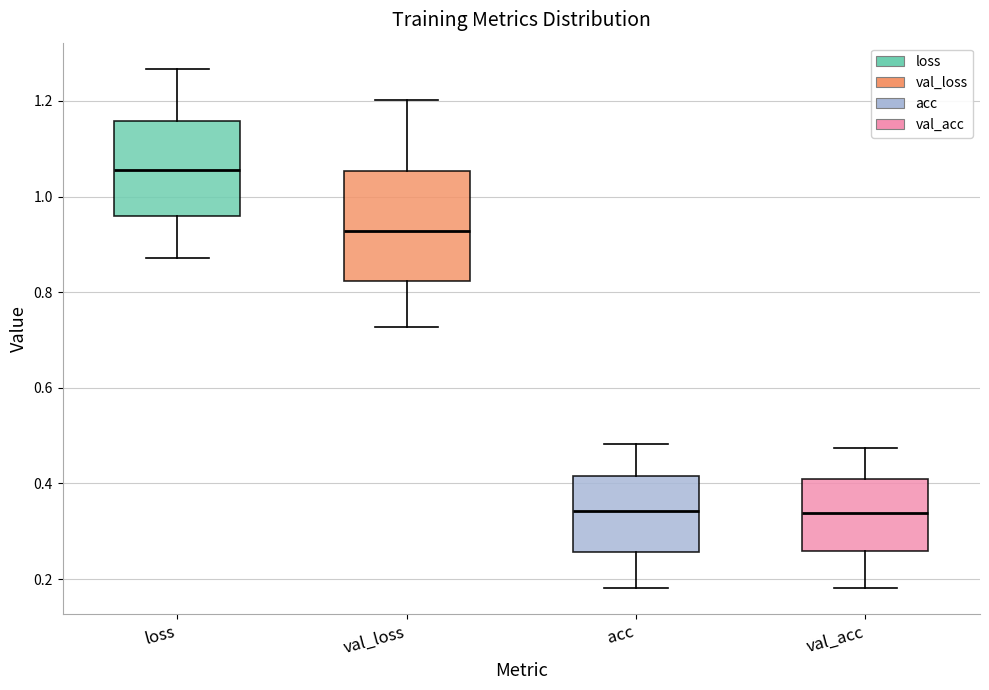

Which box is the tallest, from its lower edge to its upper edge?

val_loss